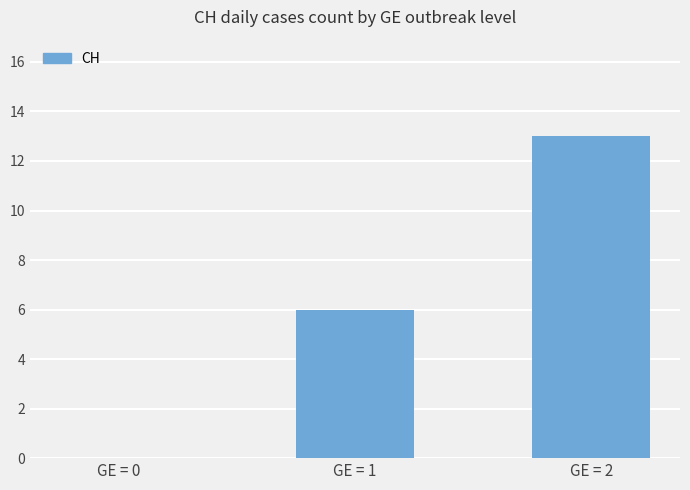

How many values are between 0 and 13?

3